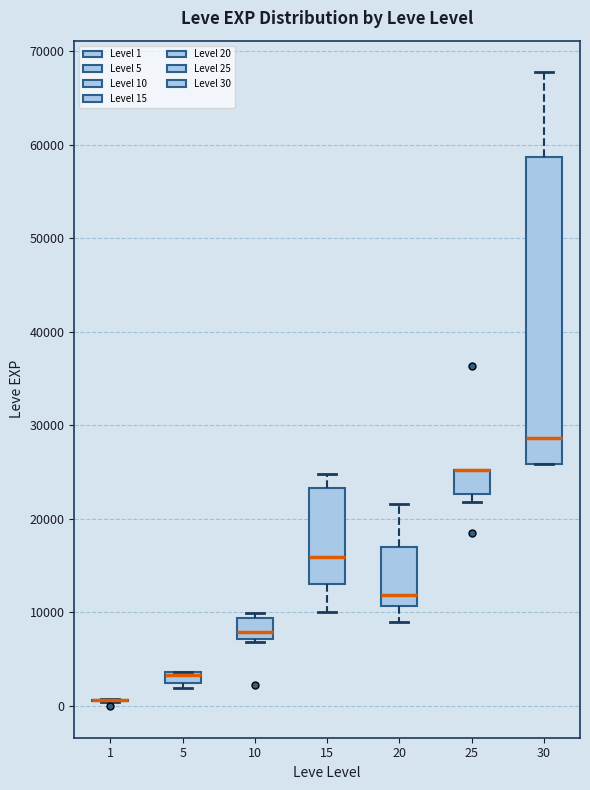

Comparing the boxes themselves (not the whiskers), which one is the tallest?

30